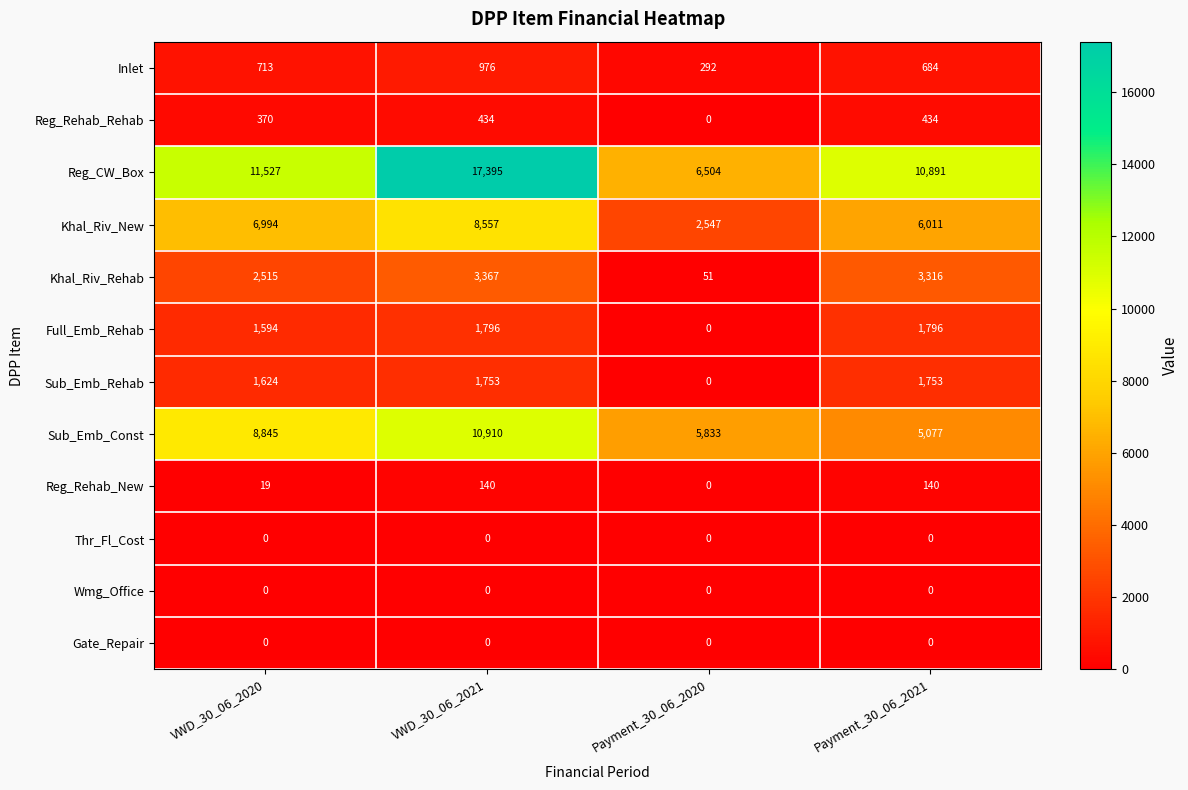

Between Payment_30_06_2020 and Payment_30_06_2021, which series saw the biggest shift?

Reg_CW_Box